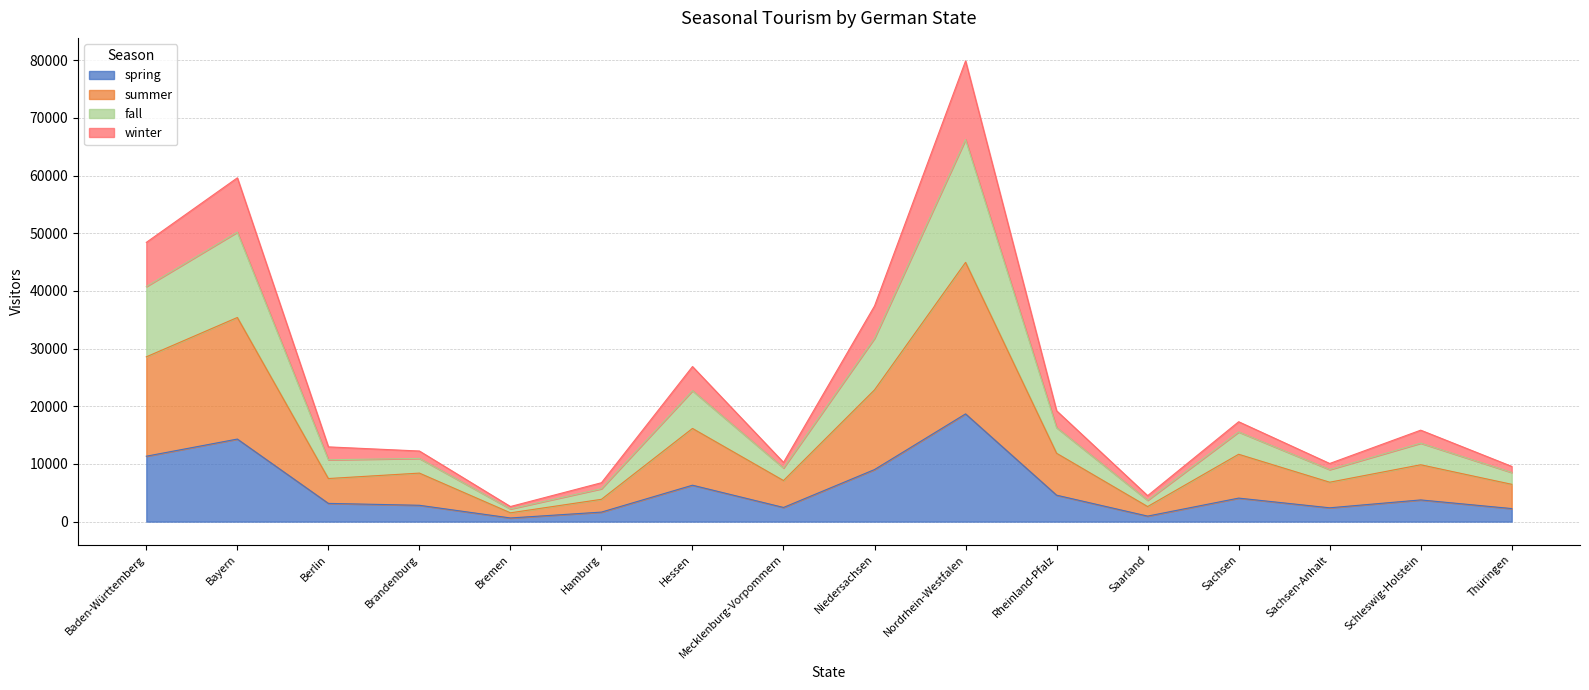

At which category is the sum across all series the highest?

Nordrhein-Westfalen